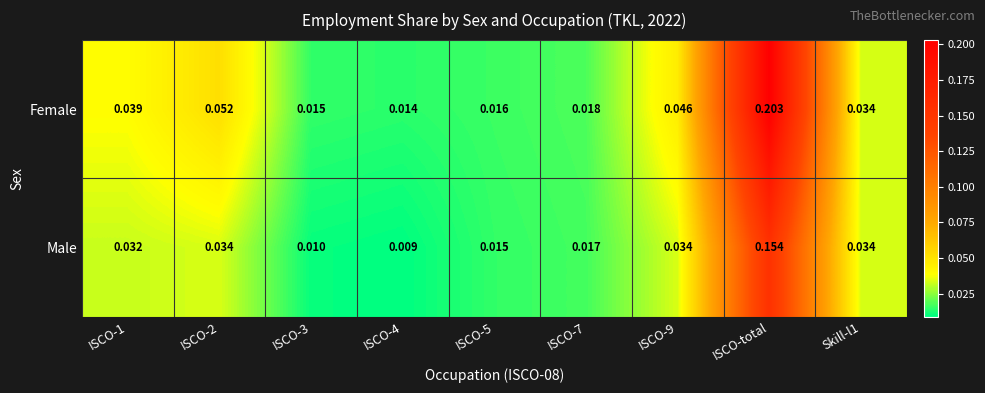

Is the value of Male at ISCO-5 greater than the value of Female at ISCO-total?

No